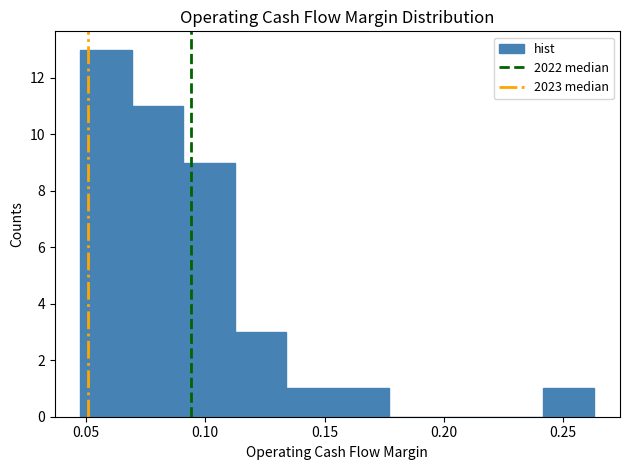

Which range on the x-axis has the tallest bar?

0.050 to 0.070